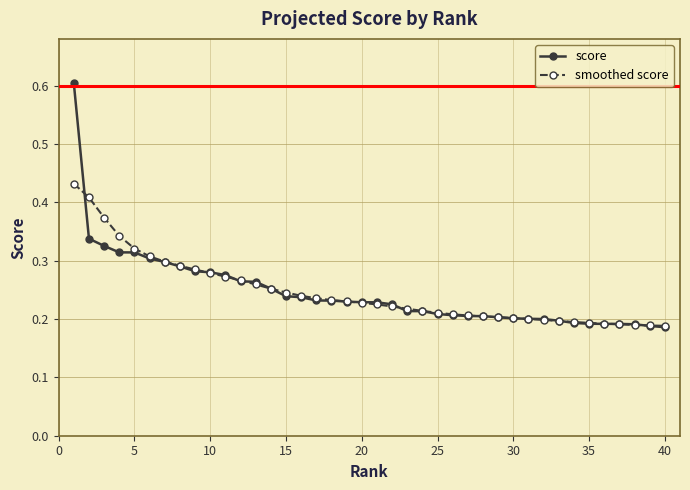

Count the score values in the range 0 to 1.

40